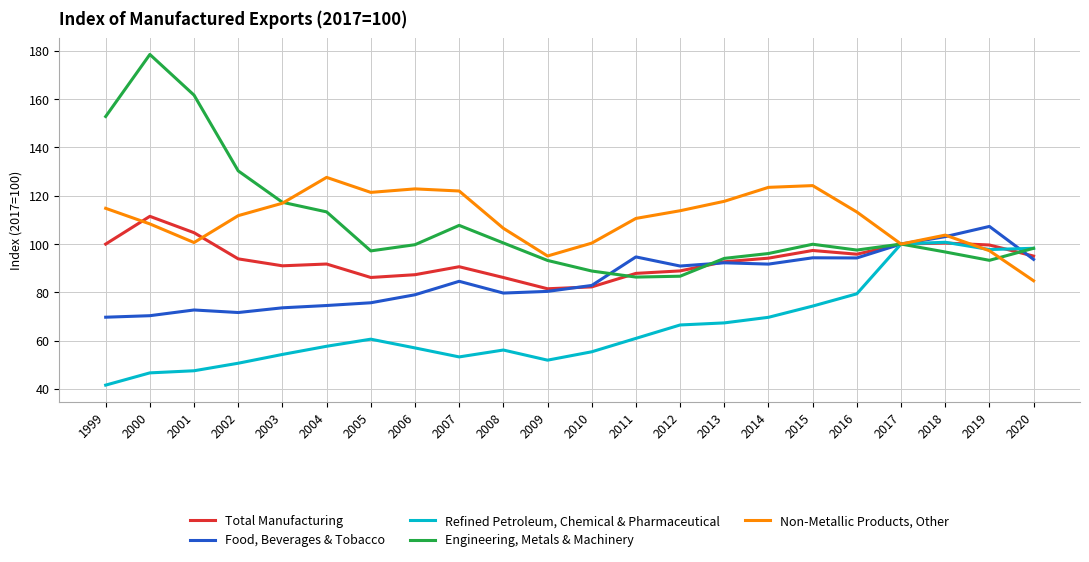

What is the maximum value shown in the chart?

178.5